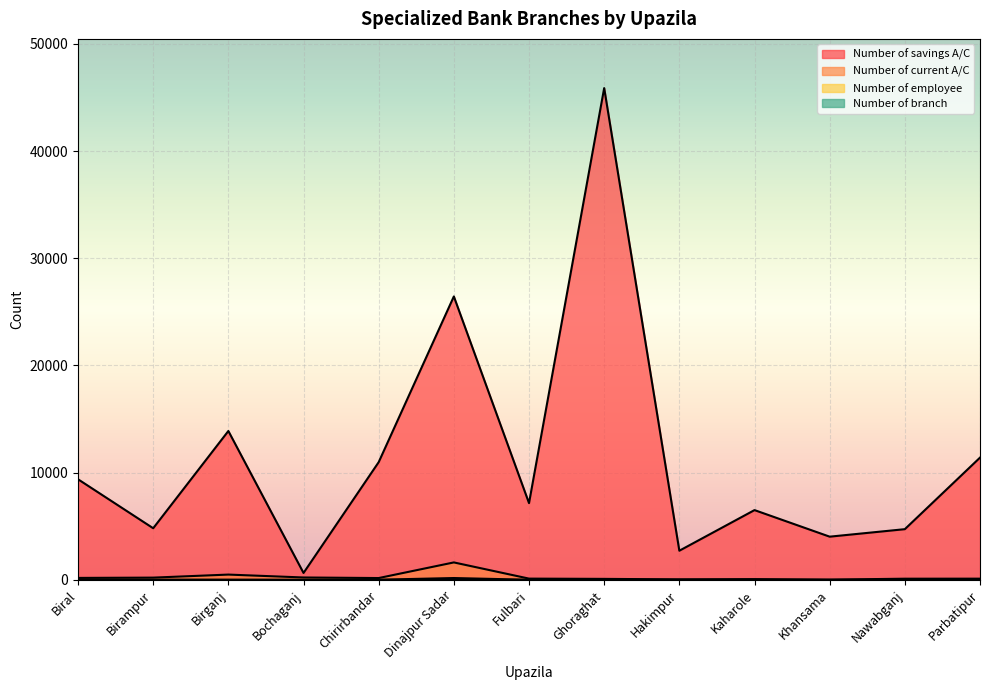

How many interior local peaks does the Number of branch series have?

1